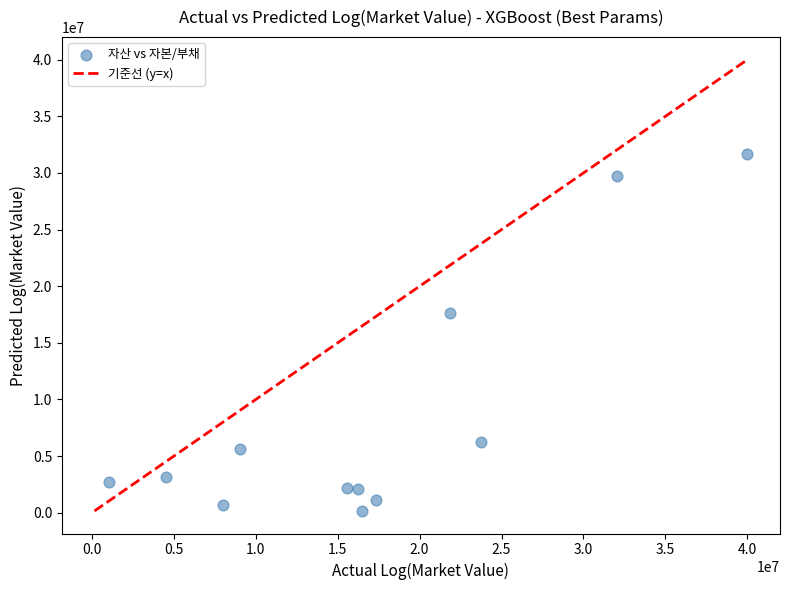

What is the average X value?

17162611